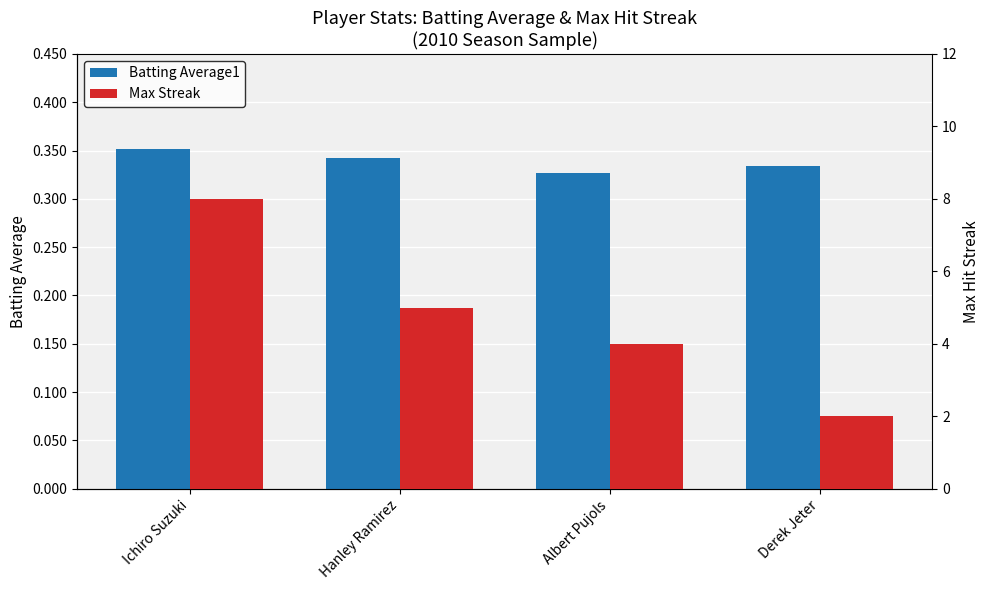

What is the sum of the Batting Average1 values at Derek Jeter and Albert Pujols?

0.7